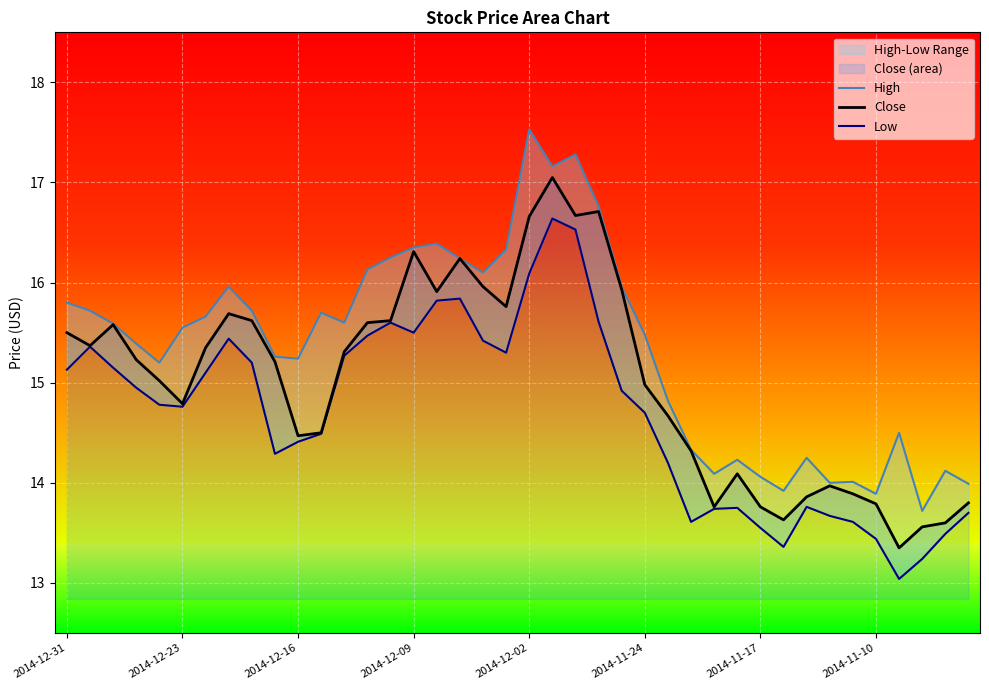

True or false: Close and High intersect in this chart.

False